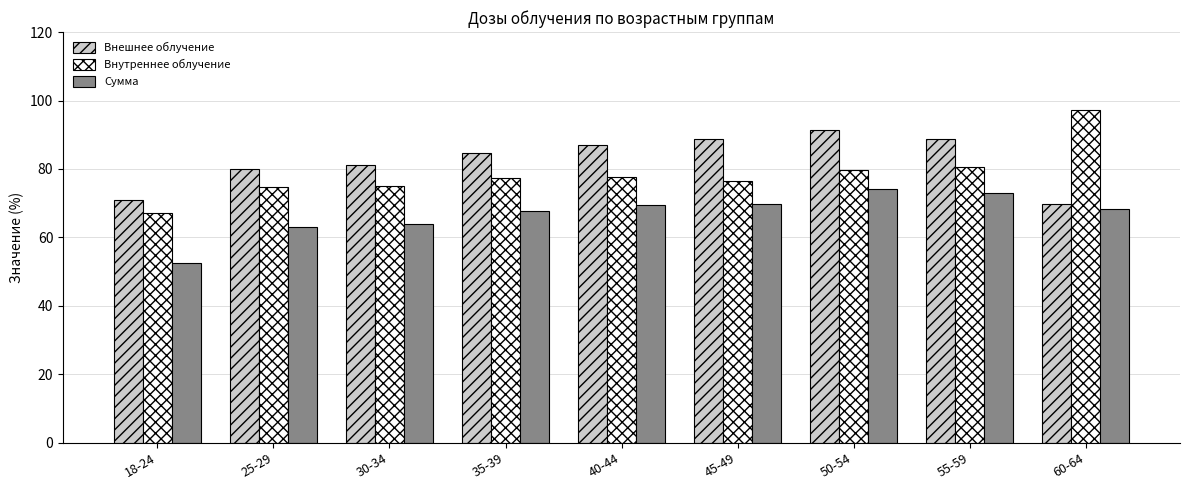

Read the Внутреннее облучение value at 25-29.

74.8